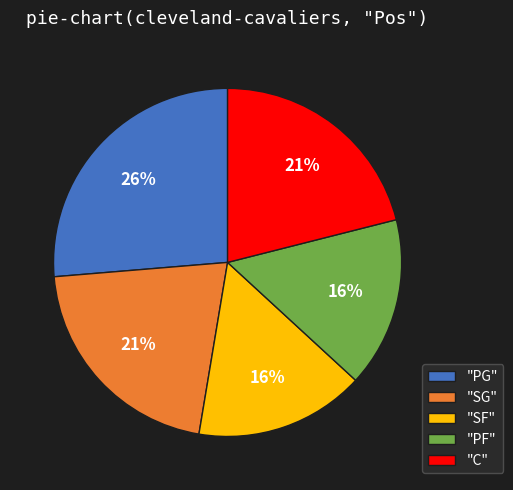

Between "C" and "SF", which is larger?

"C"